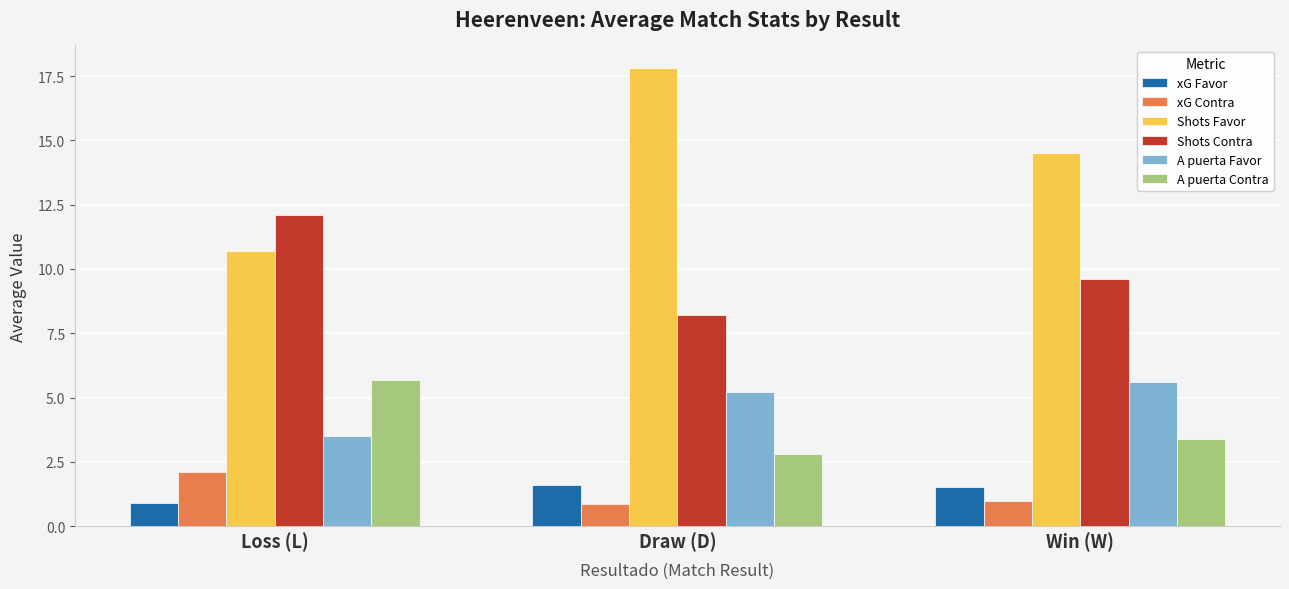

Which category has the lowest value in the A puerta Contra series?

Draw (D)